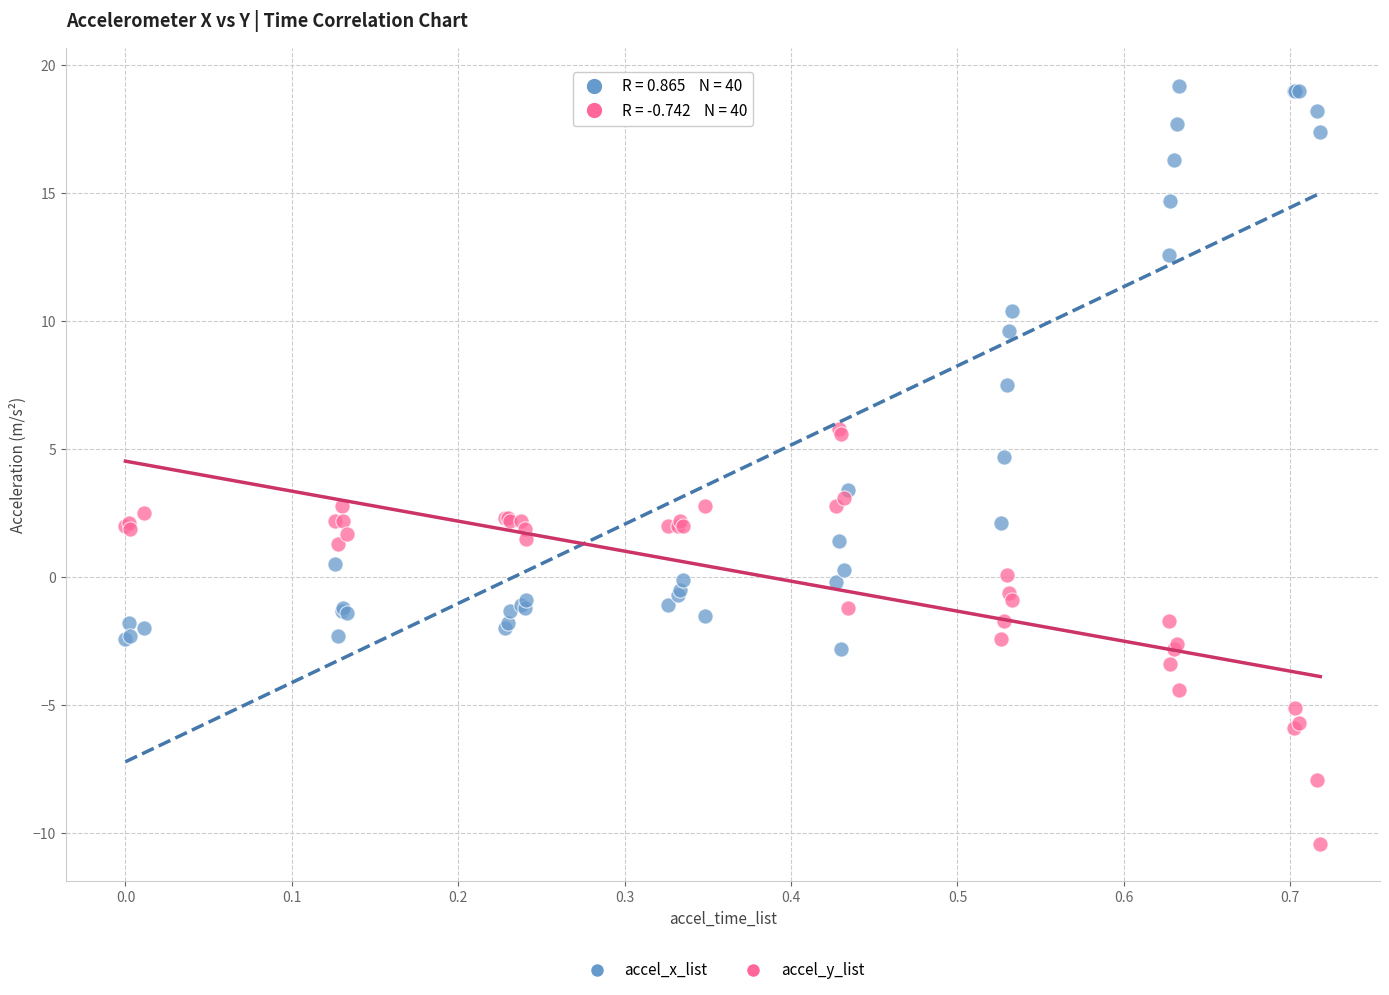

In the accel_x_list series, what Y value is closest to 8?

7.5